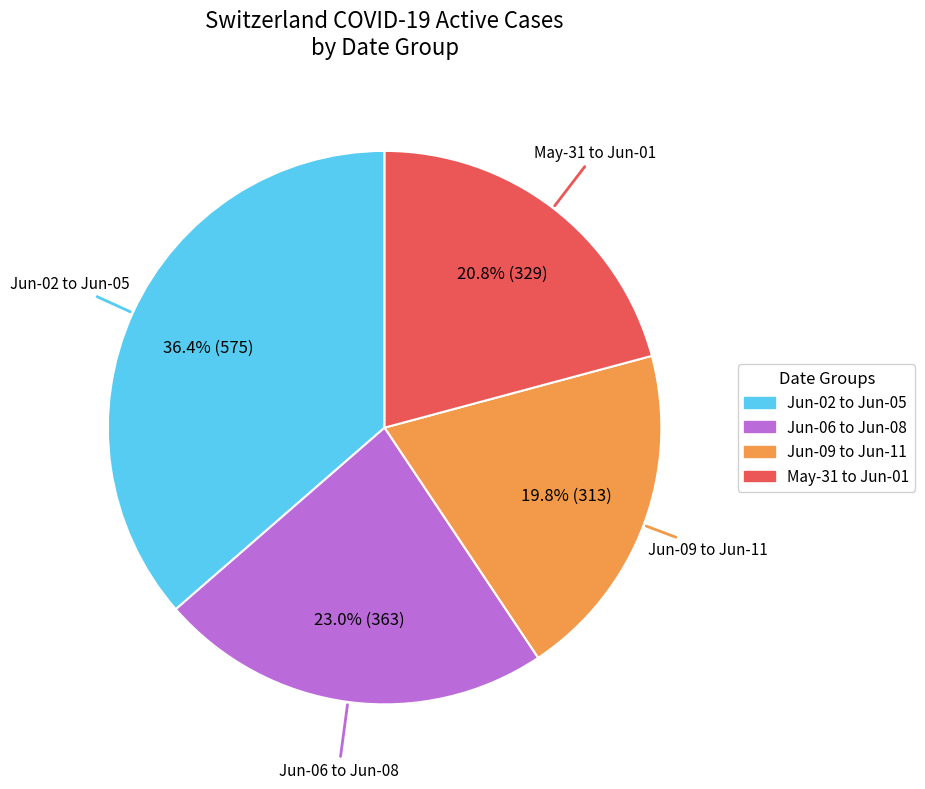

Does any single category account for the majority?

No